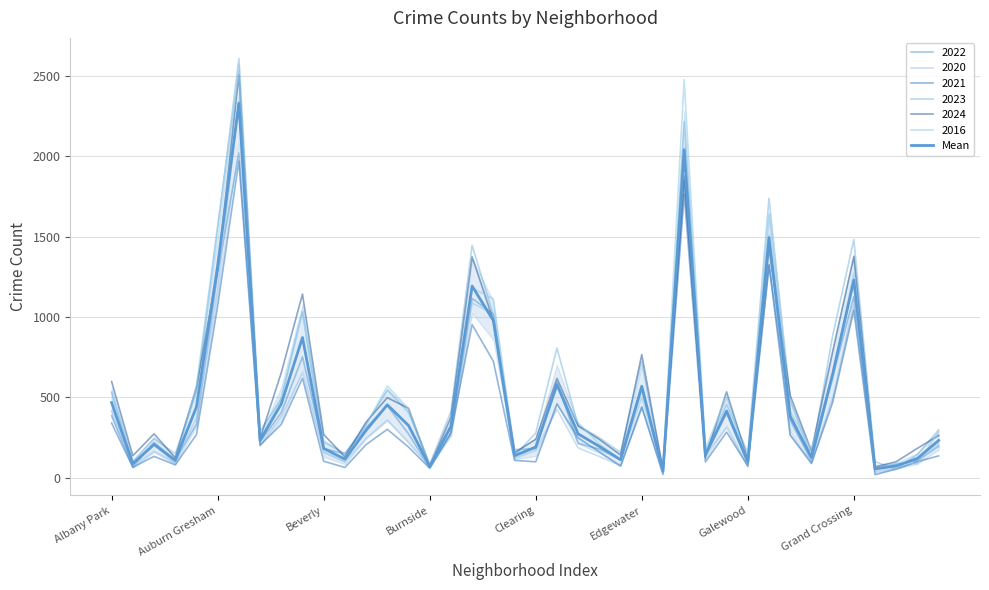

Read the value at Edgewater.

569.2